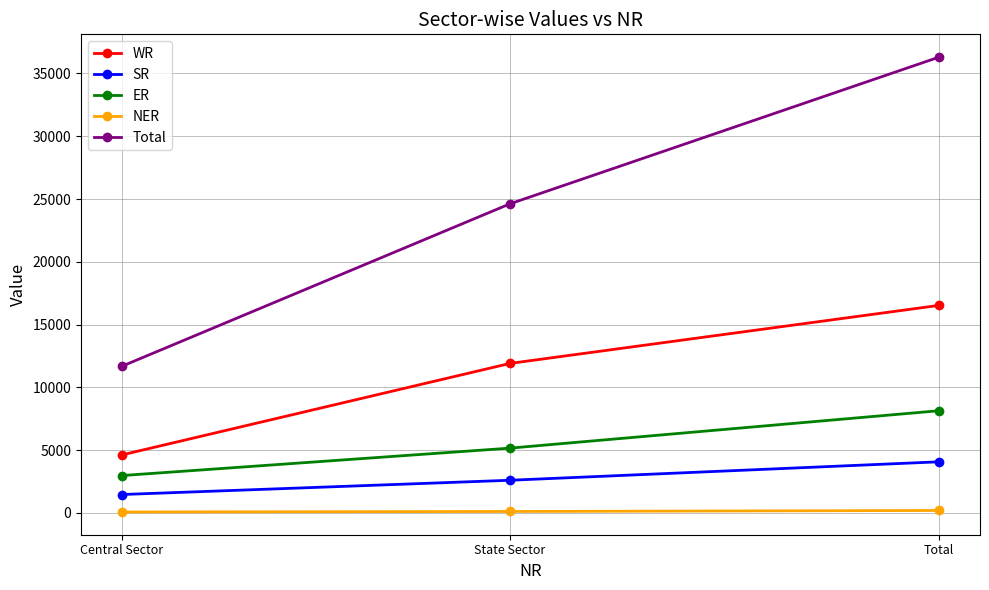

The WR series shows 4623 at Central Sector. True or false?

True